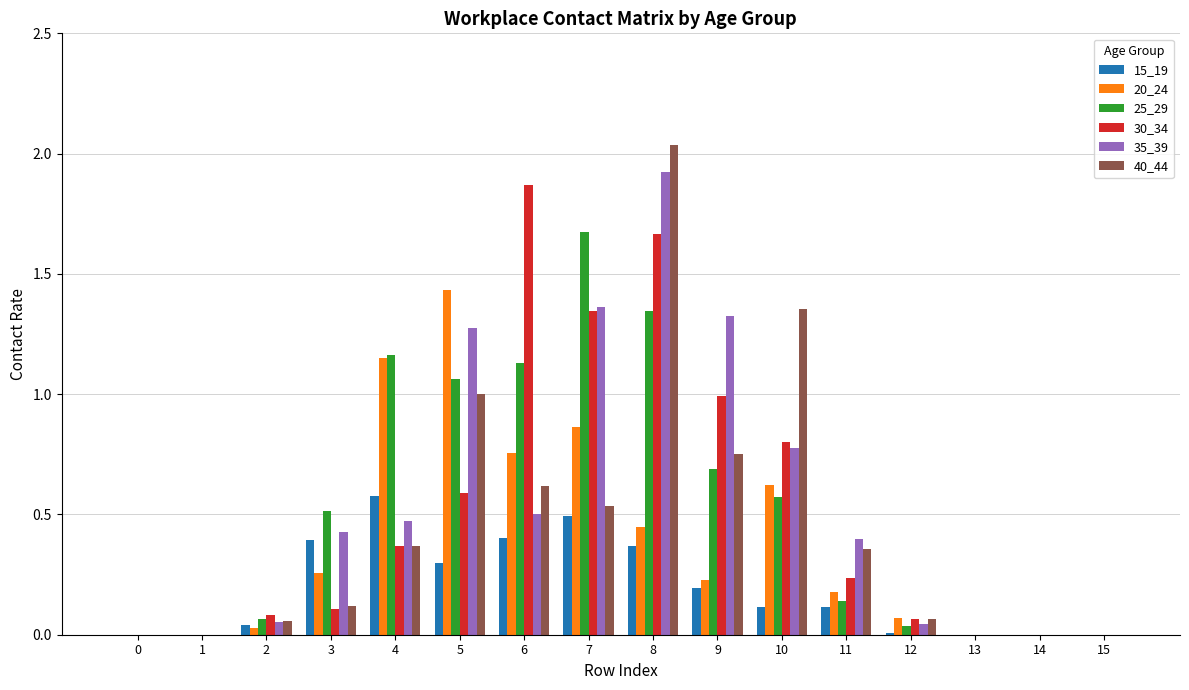

Which category has the highest value in the 20_24 series?

5